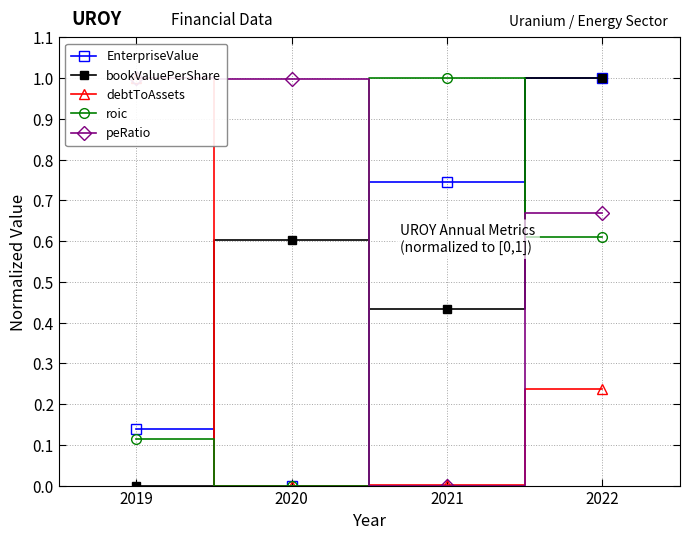

Which series ends up on top after the final intersection of peRatio and debtToAssets?

peRatio